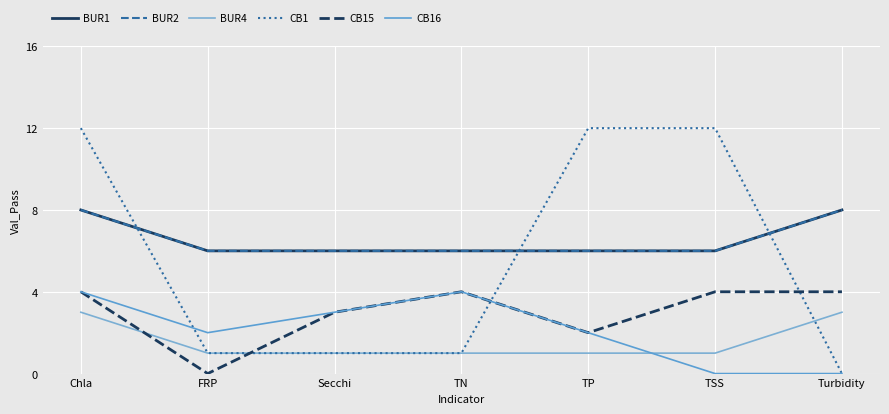

Reading left to right, list all the values displayed in this chart.

BUR1: 8	6	6	6	6	6	8
BUR2: 8	6	6	6	6	6	8
BUR4: 3	1	1	1	1	1	3
CB1: 12	1	1	1	12	12	0
CB15: 4	0	3	4	2	4	4
CB16: 4	2	3	4	2	0	0